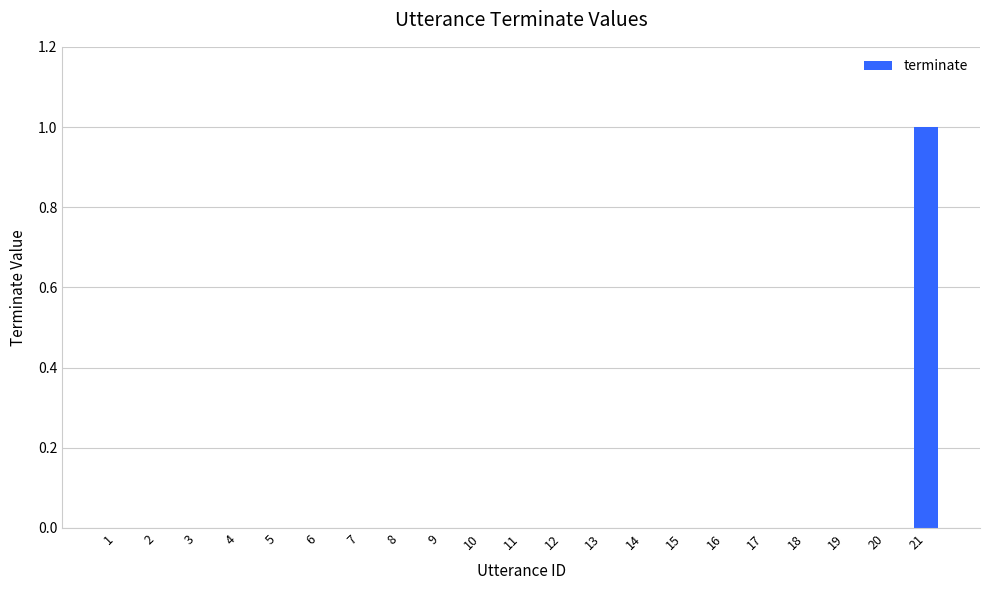

The chart shows a value of 1 at 18. True or false?

False